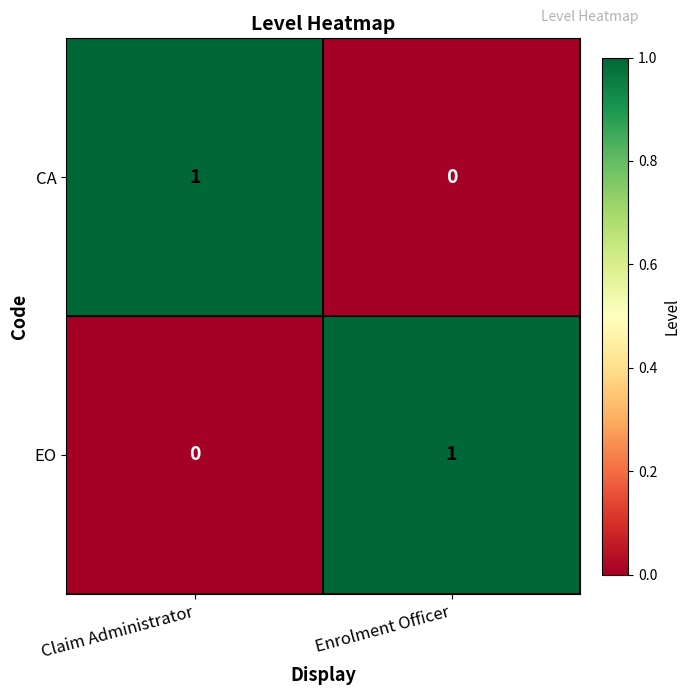

Is the value of EO at Claim Administrator greater than the value of CA at Claim Administrator?

No